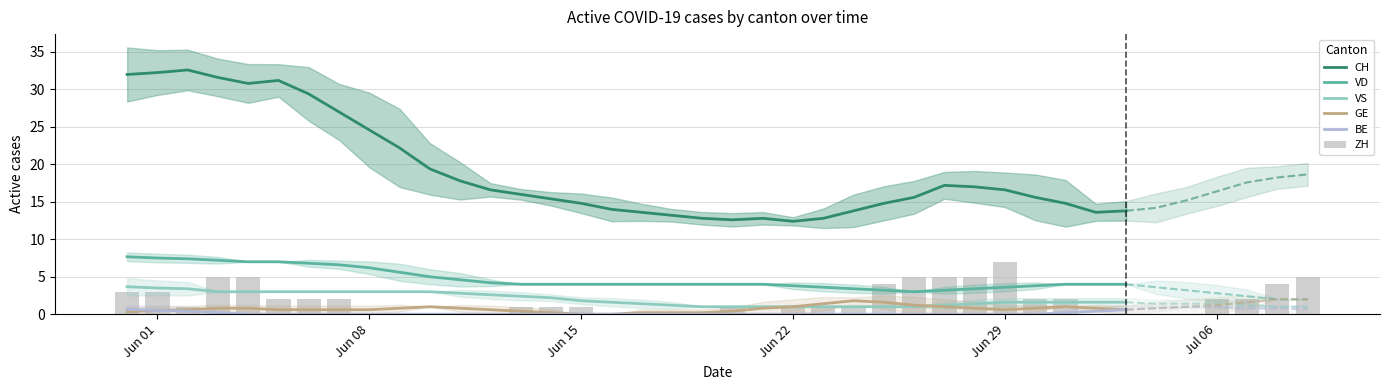

The value of ZH at 12 is -3. True or false?

False